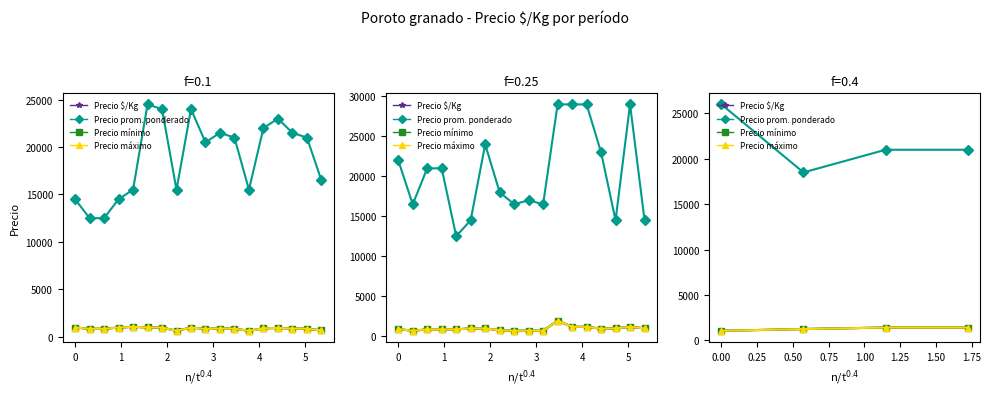

What is the difference between the highest and lowest values at 2?

19600